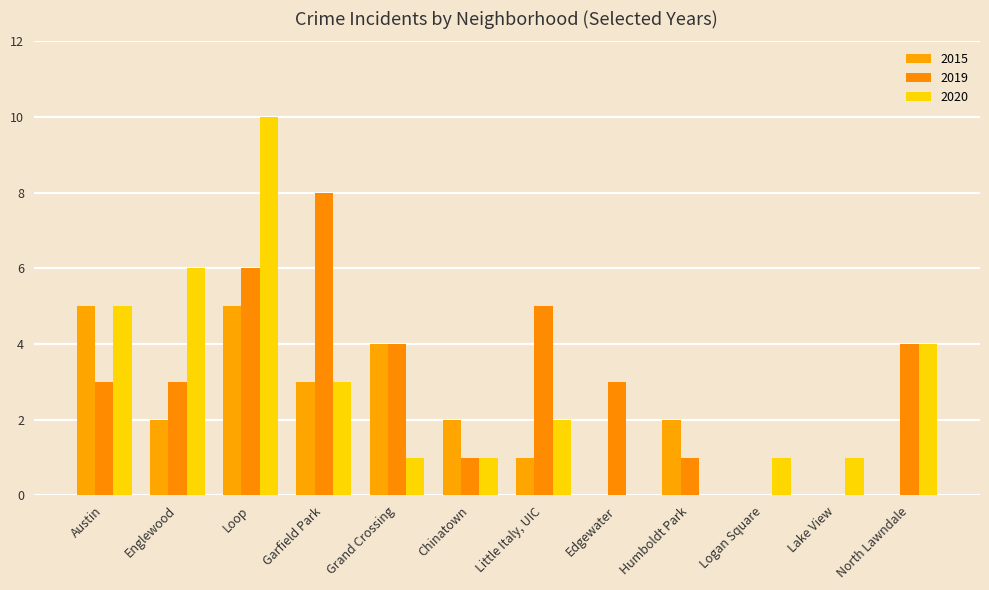

Are the bars horizontal?

No